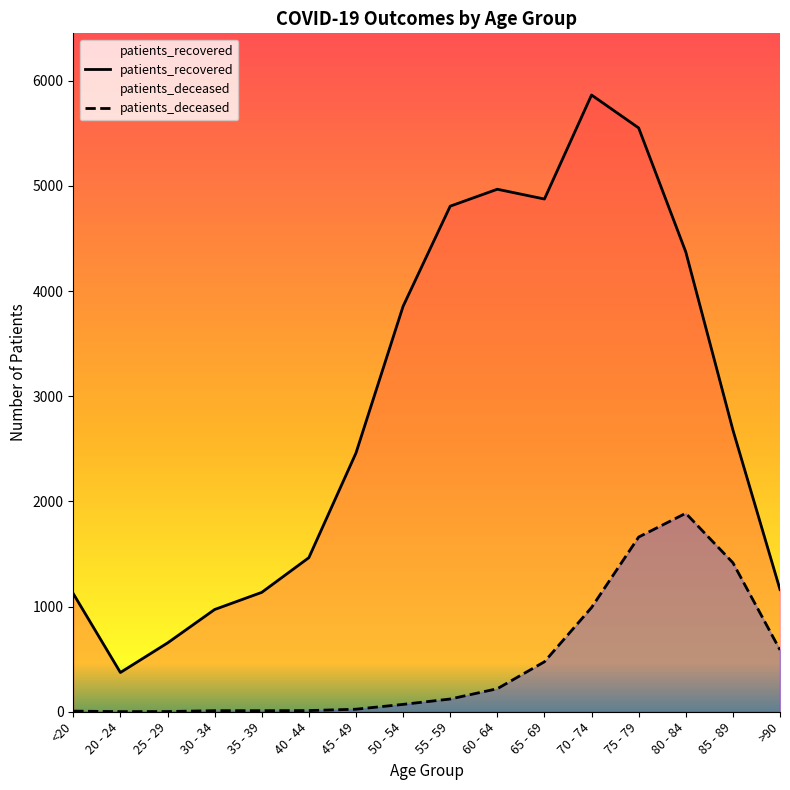

Between 40 - 44 and 75 - 79, which series saw the biggest shift?

patients_recovered